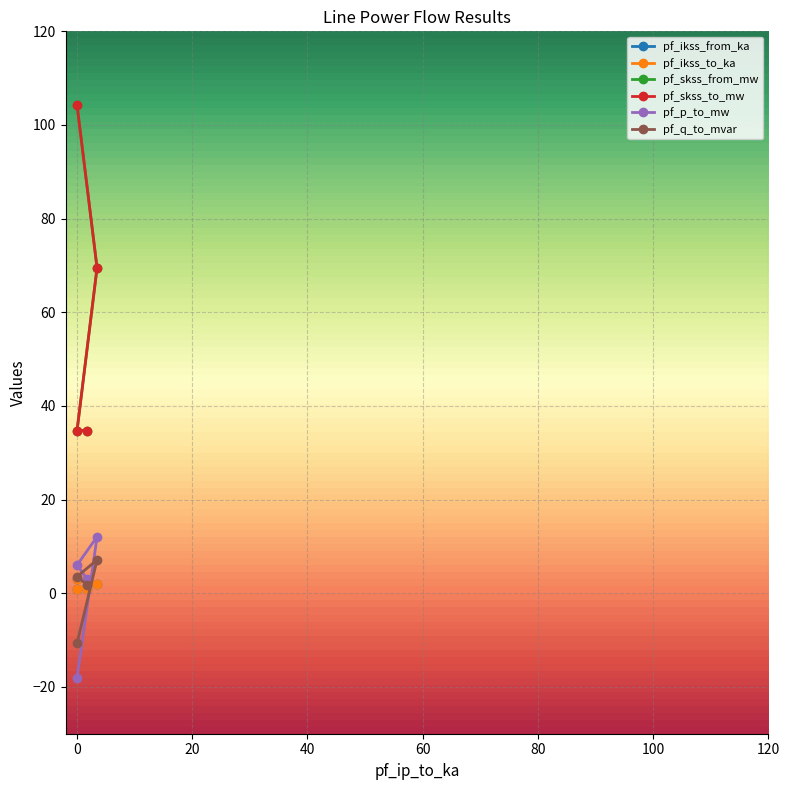

At which category is the sum across all series the highest?

Line_0